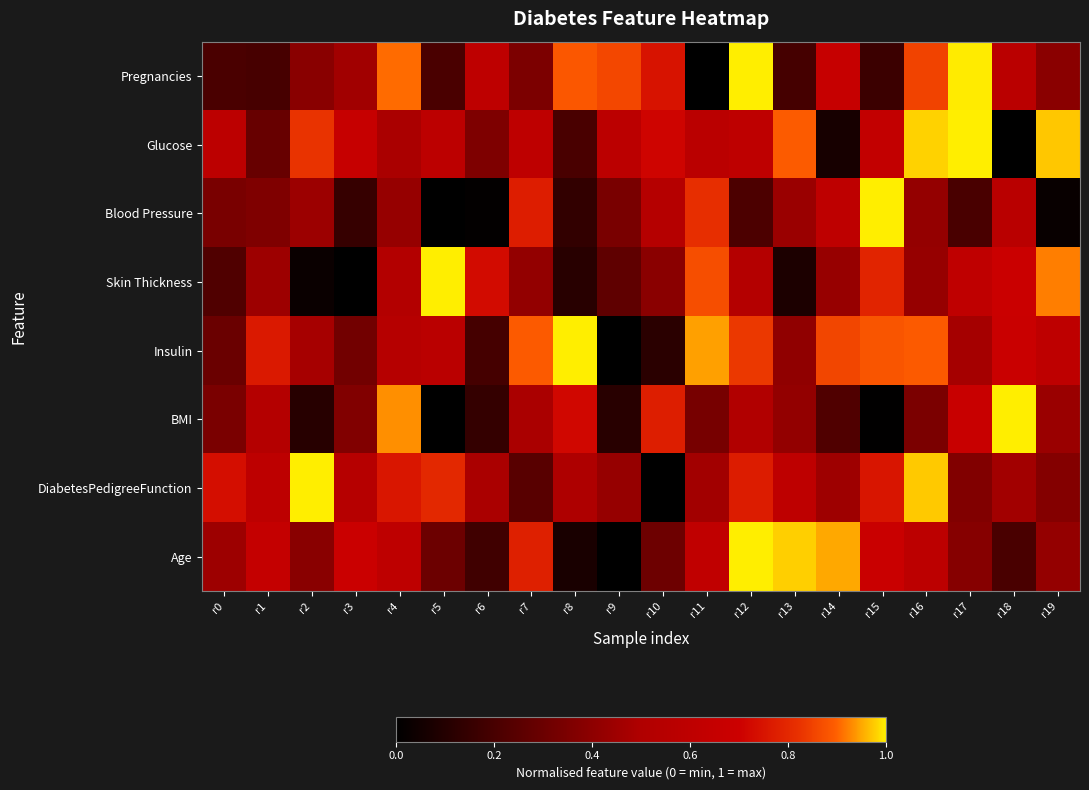

At which category does the chart reach its peak across all series?

r12